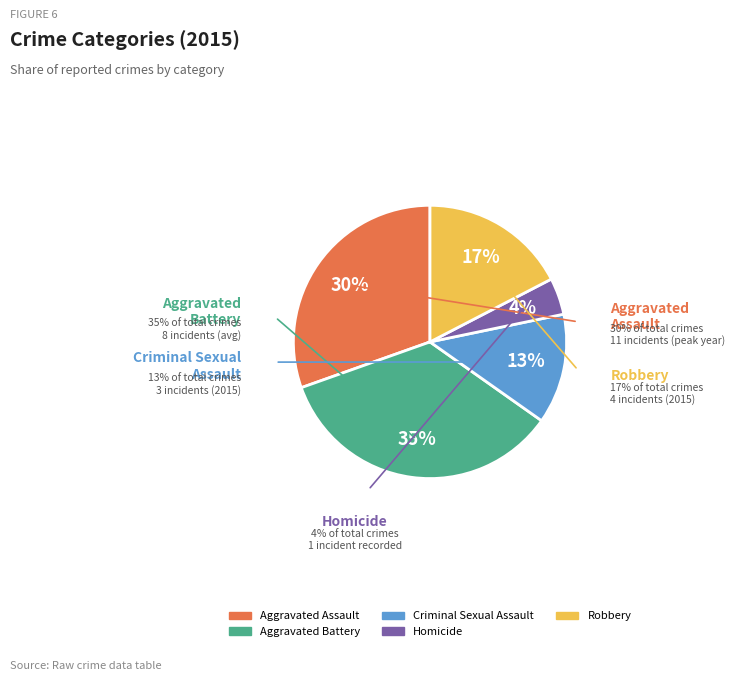

Combined, do Aggravated Assault and Homicide account for over 50%?

No